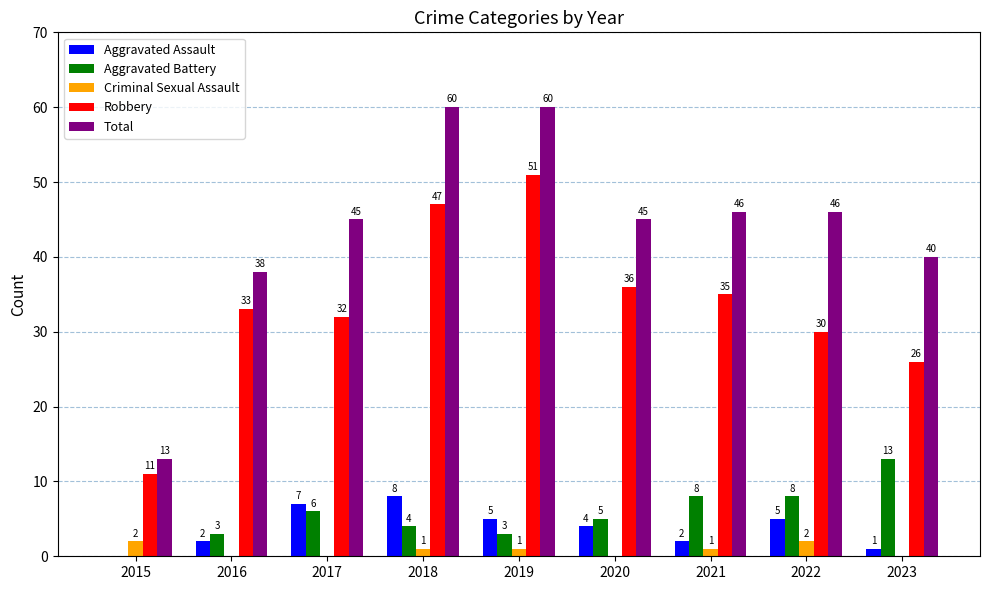

What is the approximate value of Criminal Sexual Assault at 2022?

2